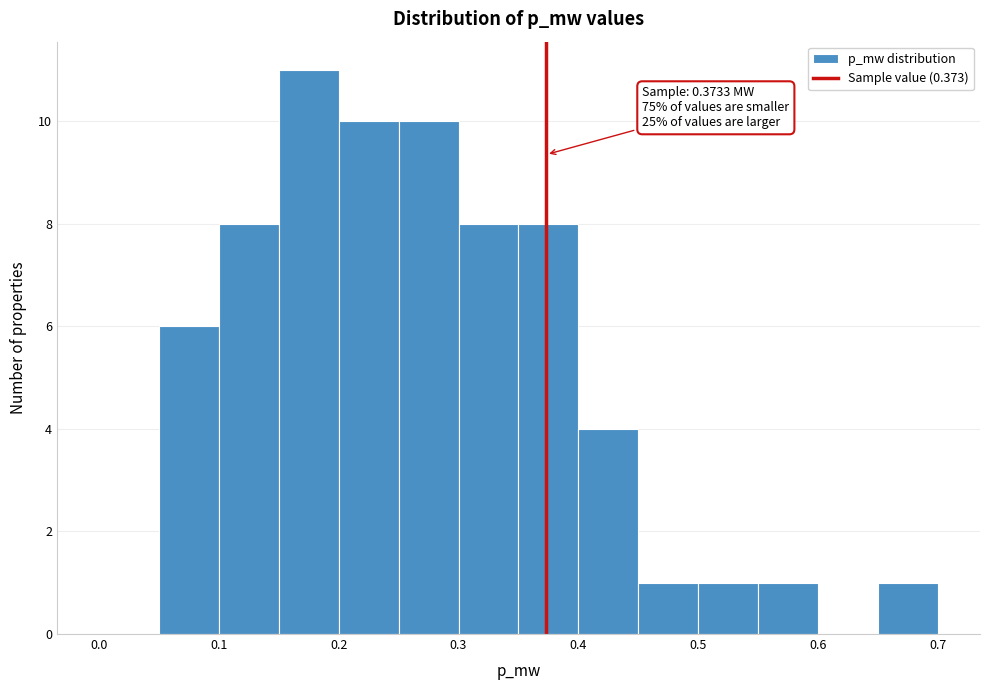

Which range on the x-axis has the tallest bar?

0.15 to 0.20